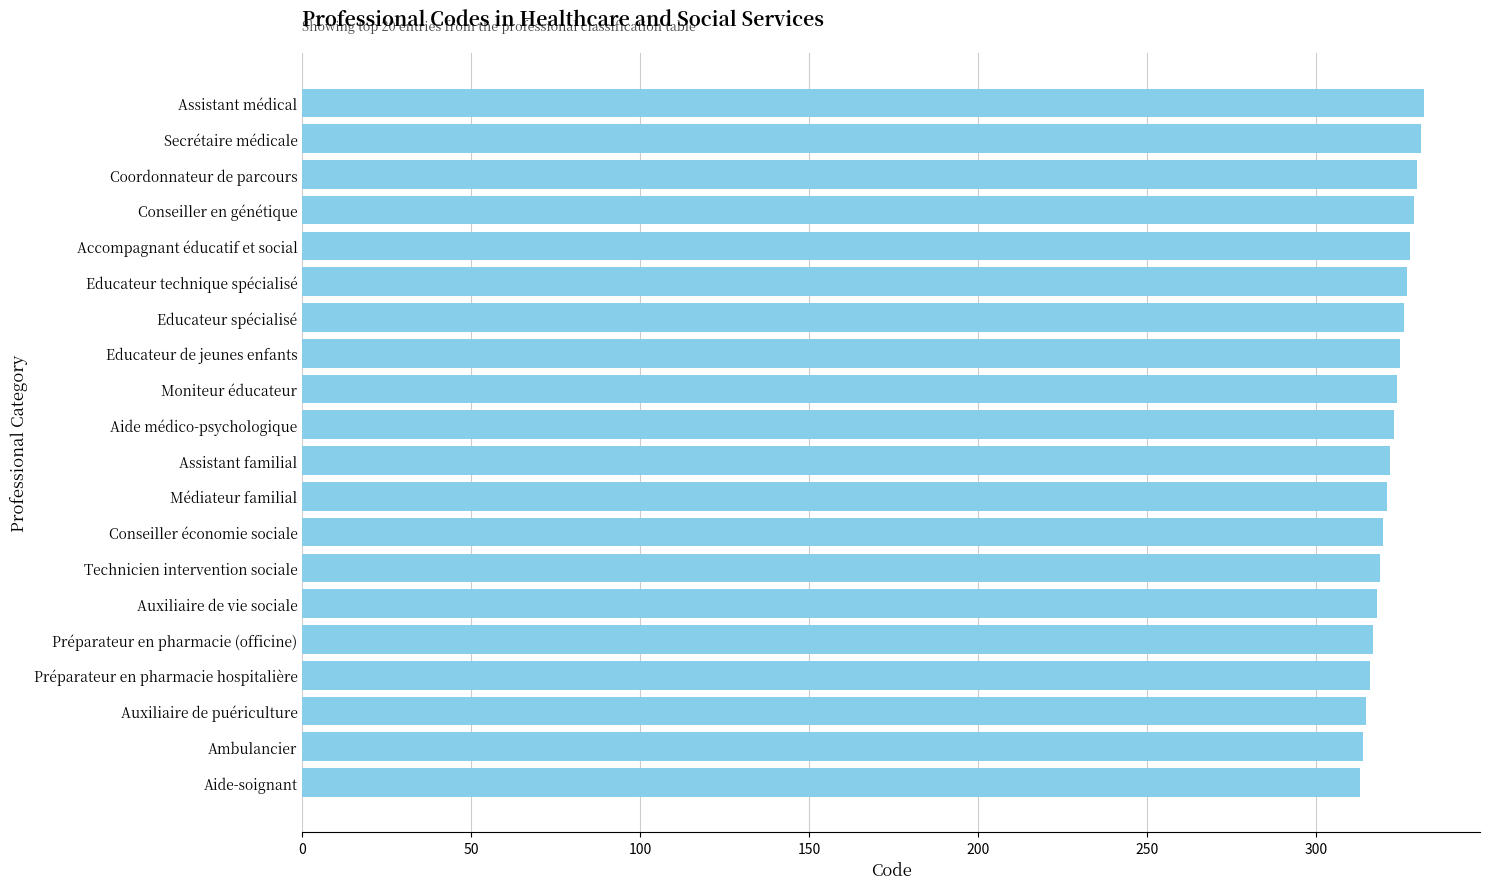

How many series are shown in this chart?

1